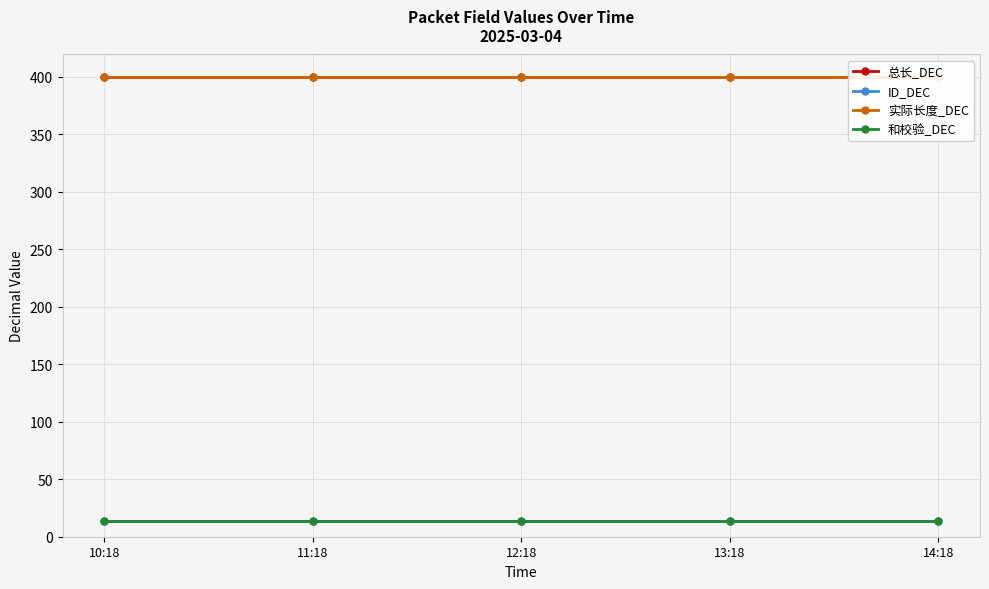

Which series has the largest total across all categories?

总长_DEC